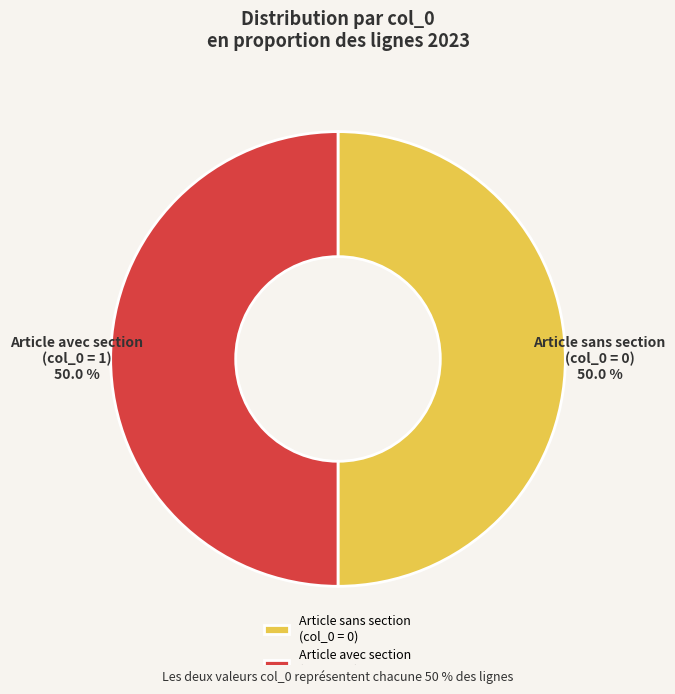

Approximately how many times larger is the value at Article sans section (col_0 = 0) compared to Article avec section (col_0 = 1)?

1.0